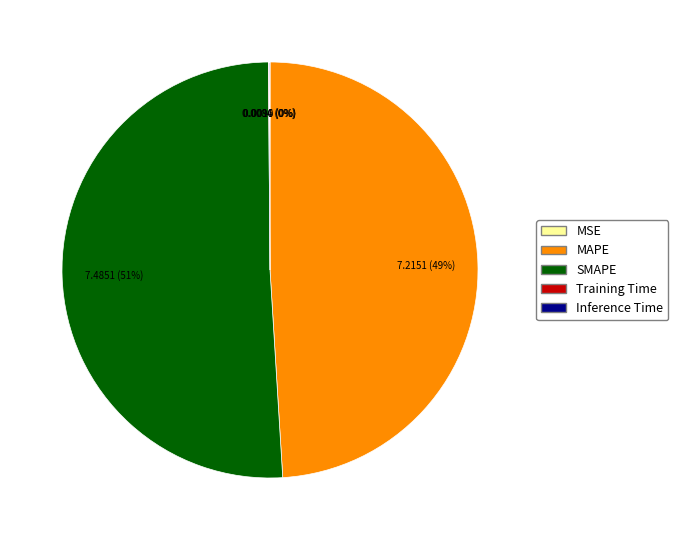

To the nearest percent, what portion does MAPE represent?

49%